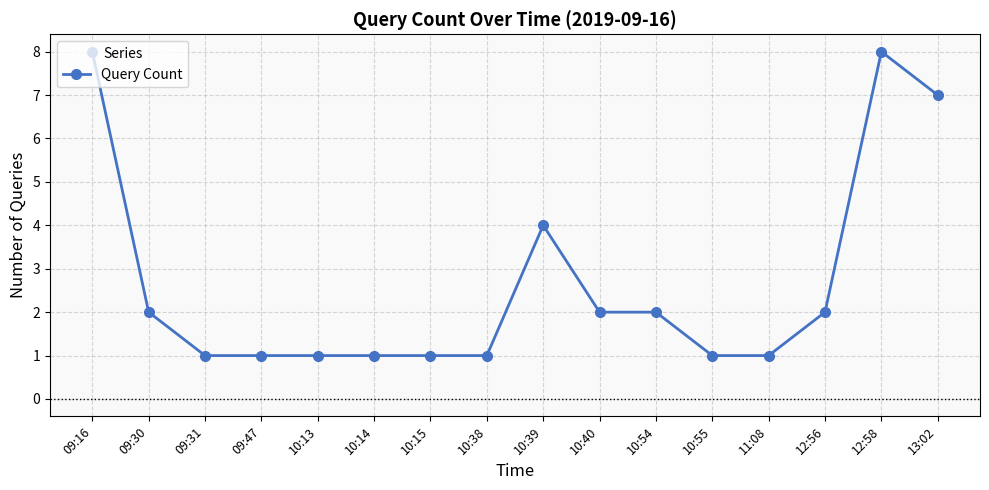

What is the minimum value shown in the chart?

1